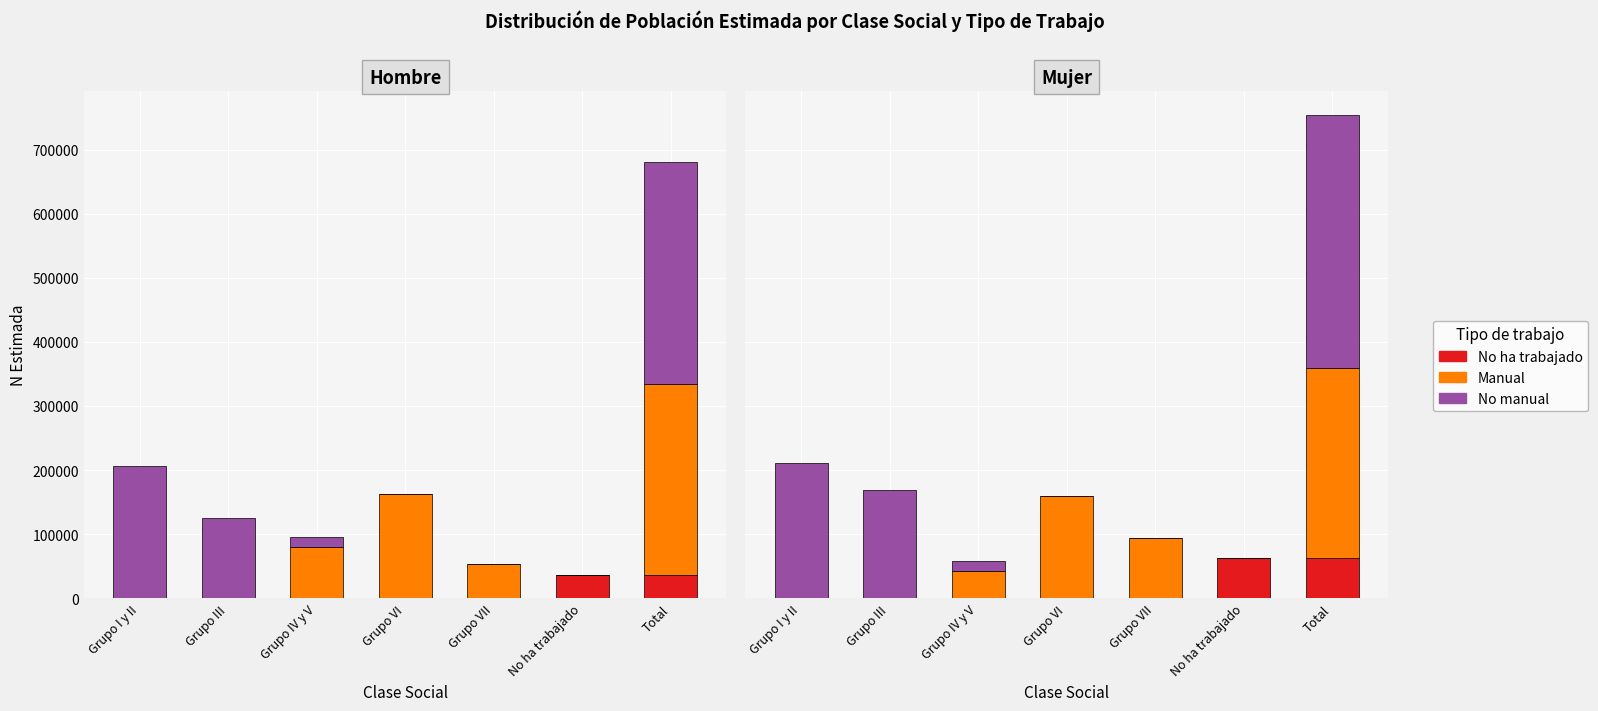

The No ha trabajado series shows 63350 at Total. True or false?

True